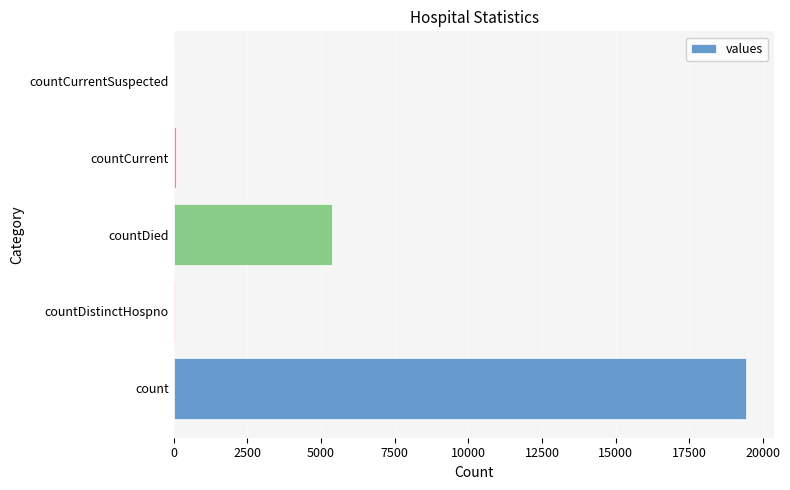

Where is the data nearest to the value 9710?

countDied